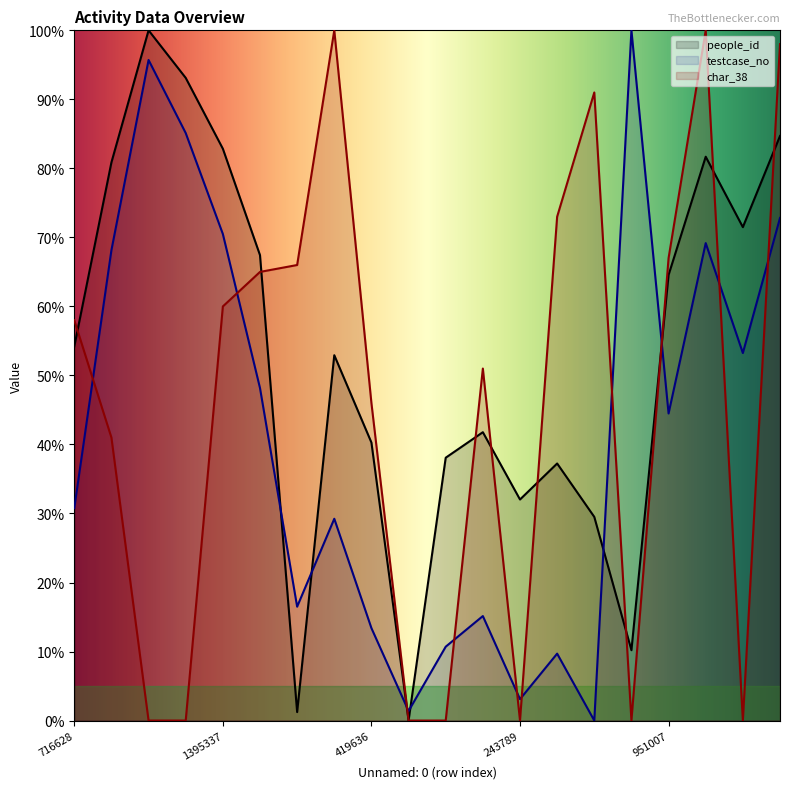

What is the spread (max minus min) of values at 716628?

27.2